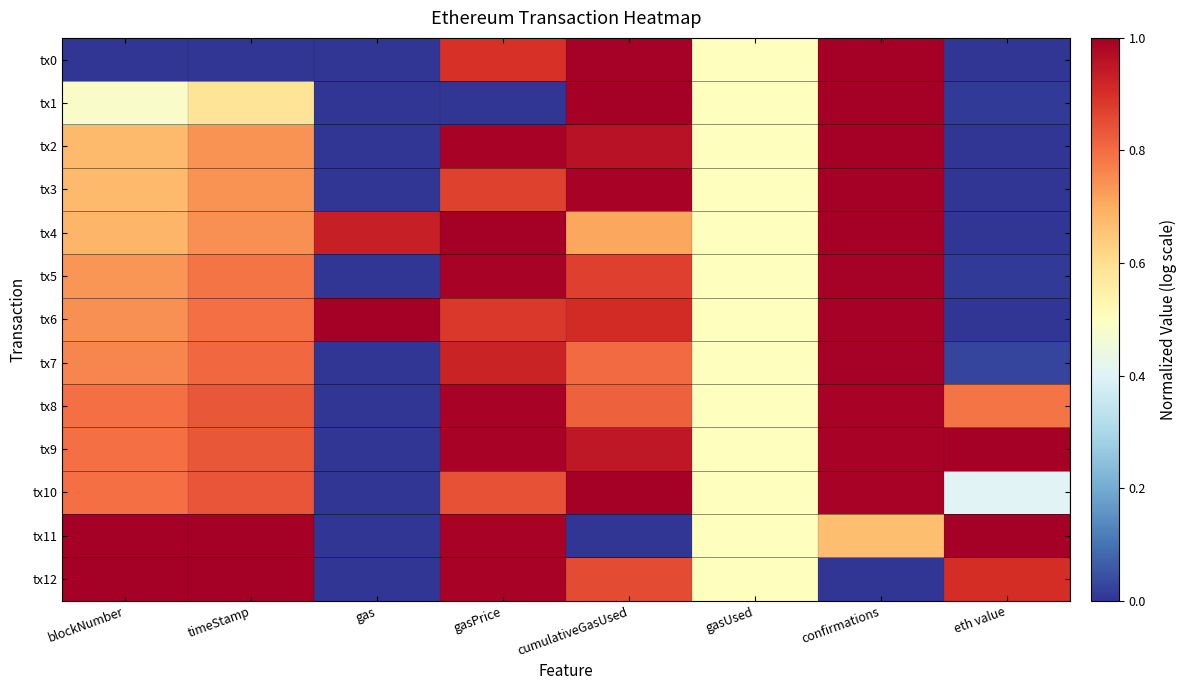

List the series in order of their peak value, lowest first.

tx8, tx7, tx5, tx3, tx2, tx10, tx0, tx1, tx4, tx6, tx9, tx11, tx12